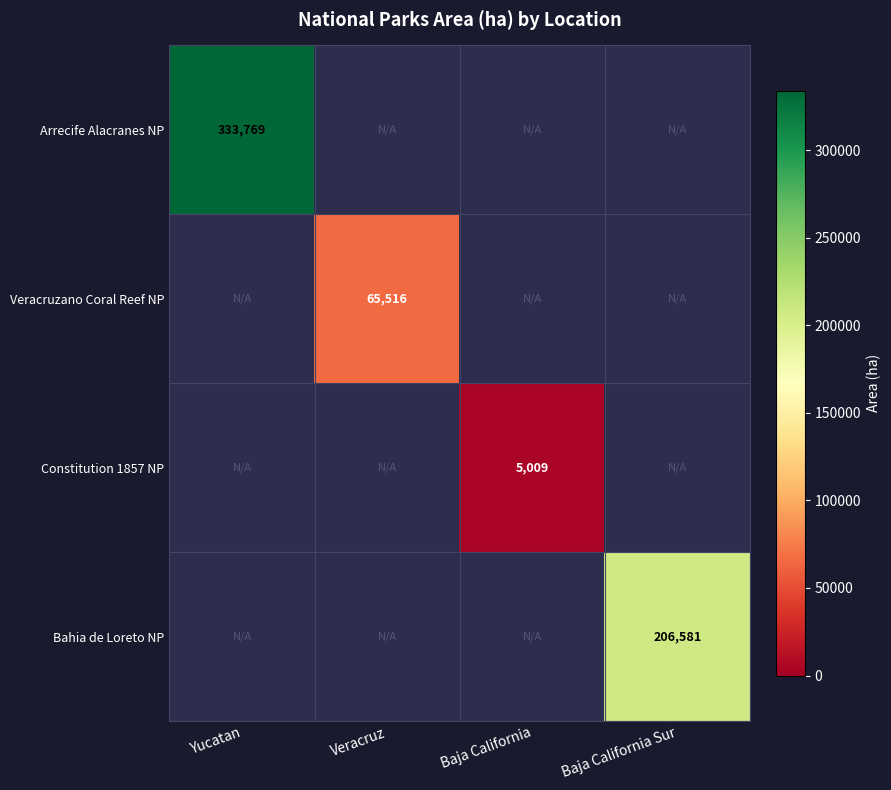

List the labels in order of Veracruzano Coral Reef NP value, smallest first.

Yucatan, Veracruz, Baja California, Baja California Sur